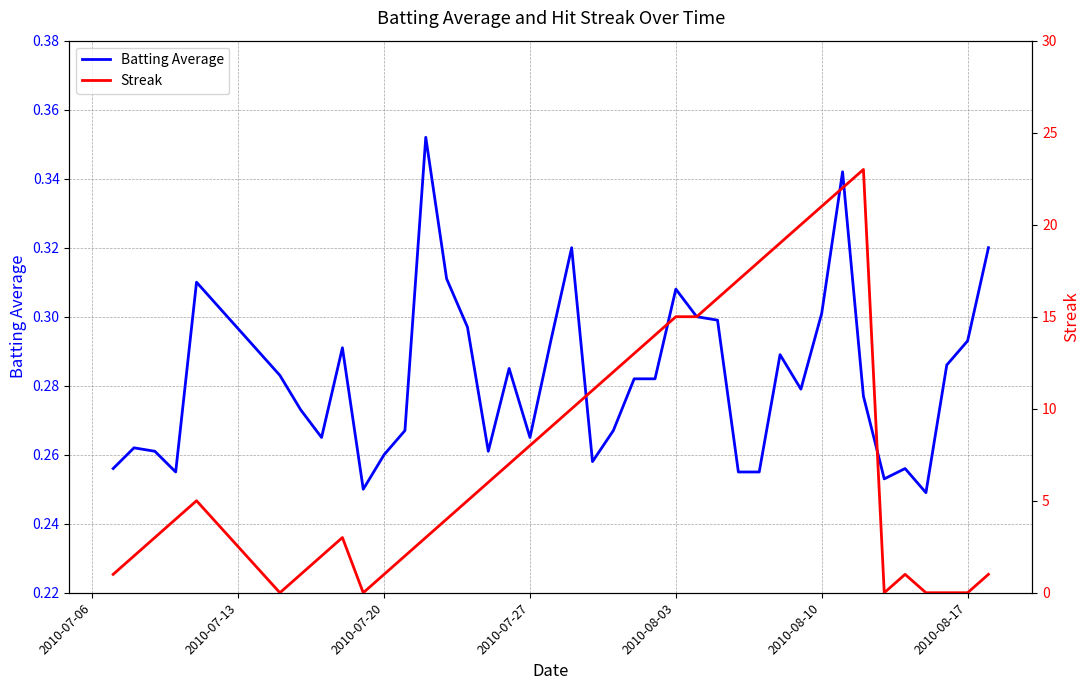

Is it true that Batting Average equals 0.4 at 2010-07-20?

False